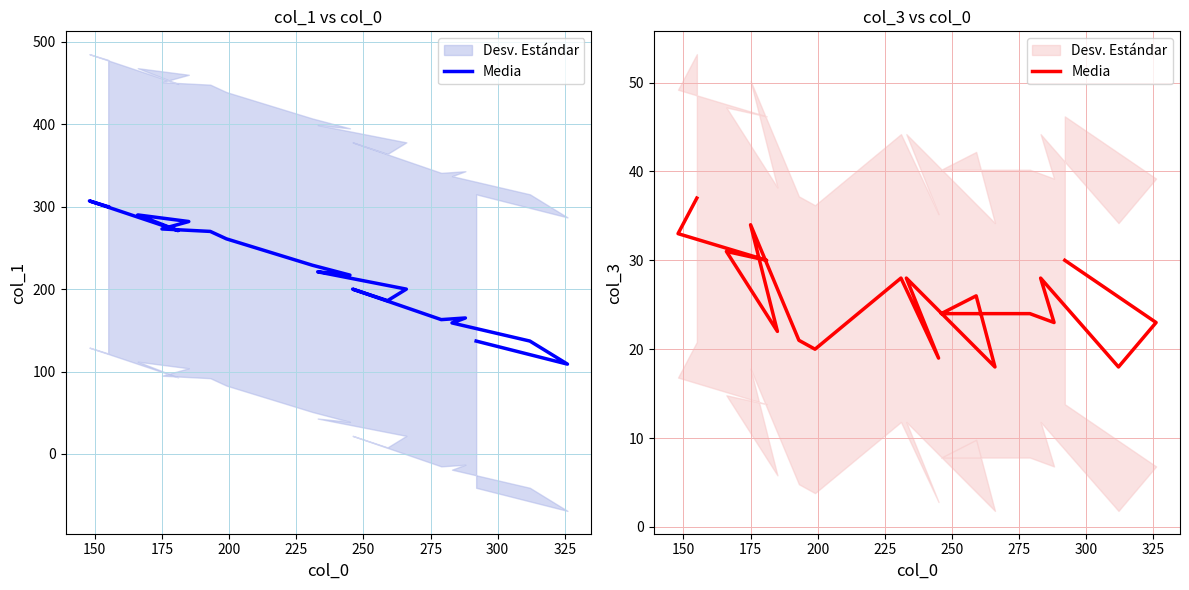

What position from the right is 150?

19